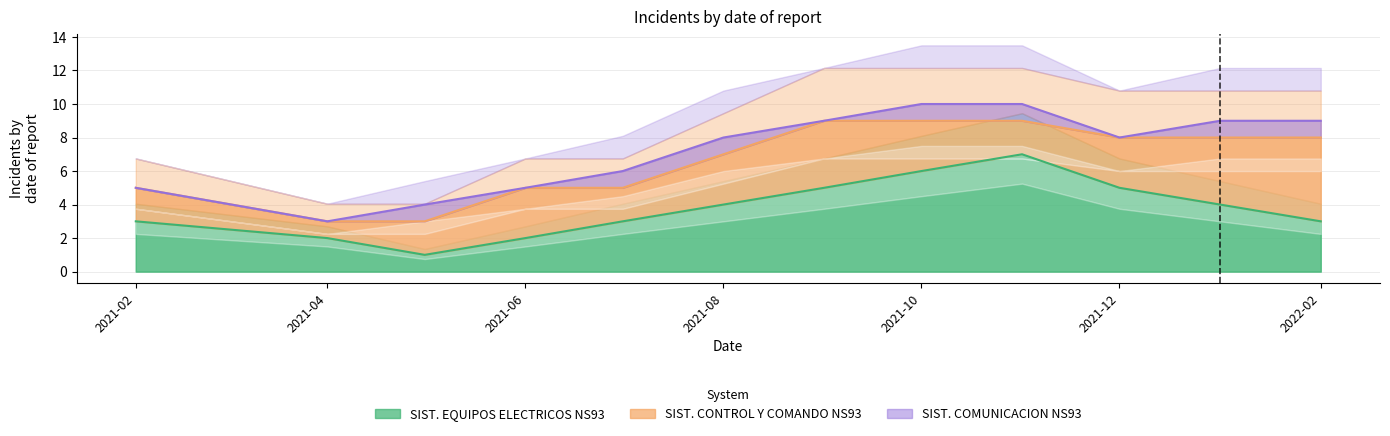

What is the maximum value for SIST. EQUIPOS ELECTRICOS NS93?

7